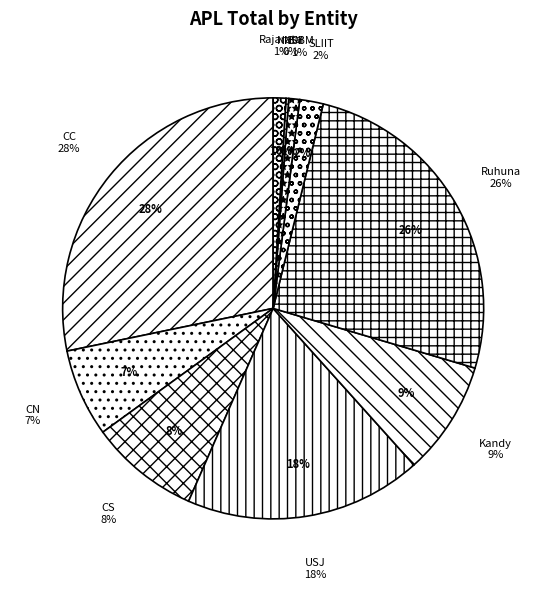

Does any single category account for the majority?

No